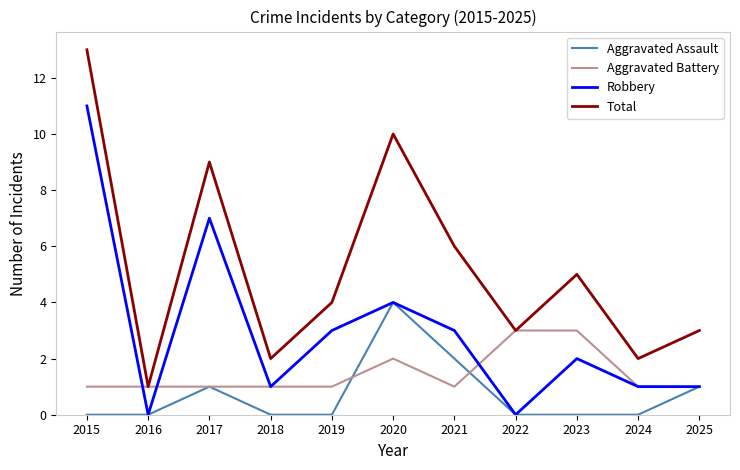

True or false: Aggravated Battery and Aggravated Assault intersect in this chart.

True